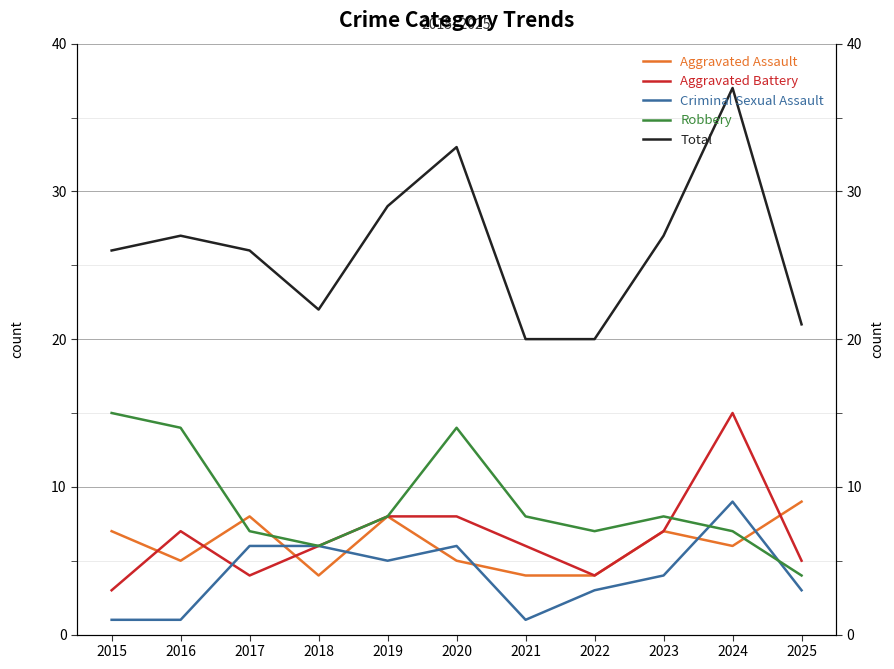

Rank the series at 2015 from lowest to highest value.

Criminal Sexual Assault, Aggravated Battery, Aggravated Assault, Robbery, Total